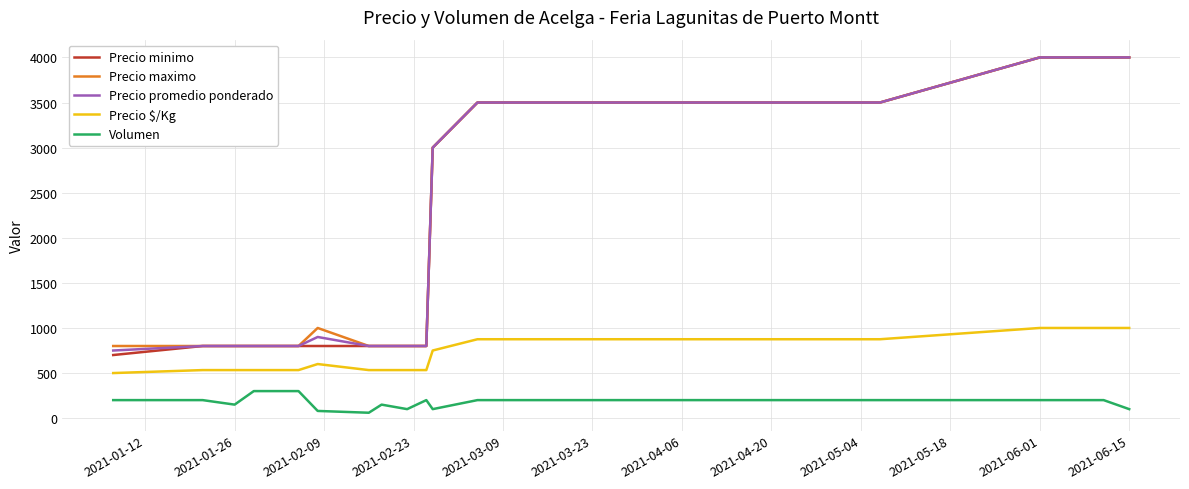

At how many categories does at least one series exceed 730?

20